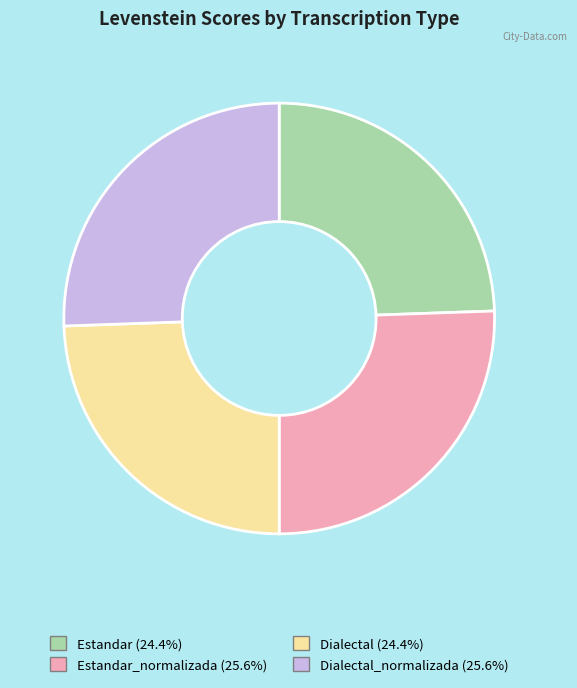

Combined, do Estandar_normalizada (25.6%) and Dialectal_normalizada (25.6%) account for over 50%?

Yes